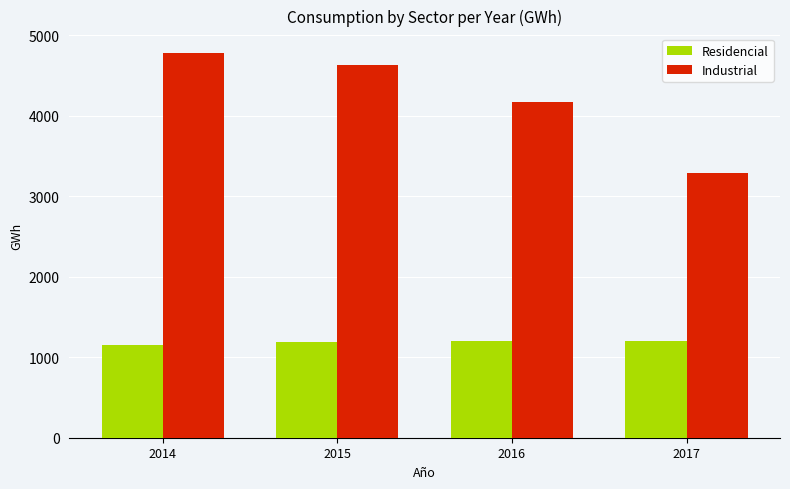

How many distinct data groups are displayed?

2